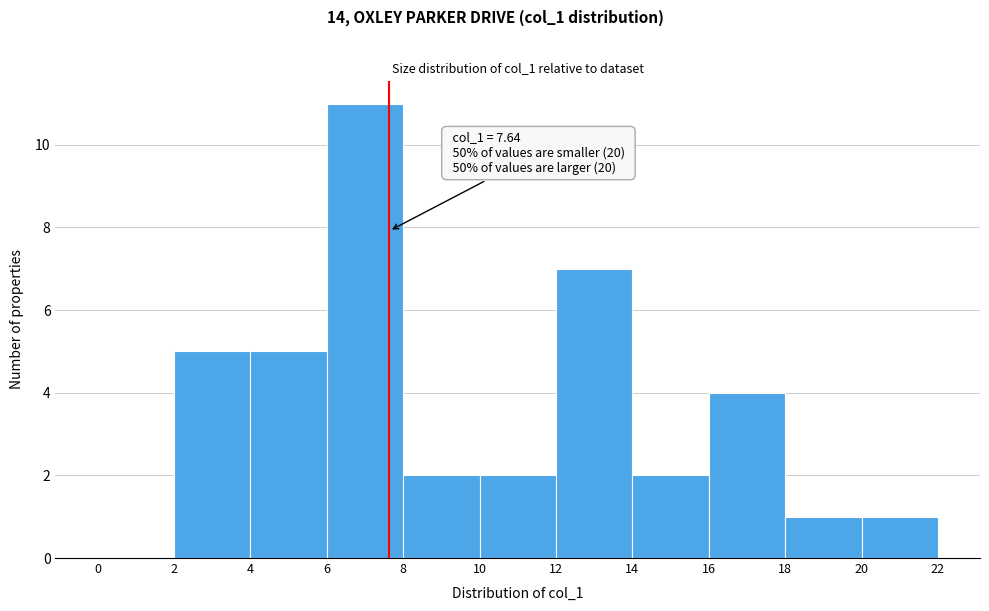

Which range on the x-axis has the tallest bar?

6 to 8